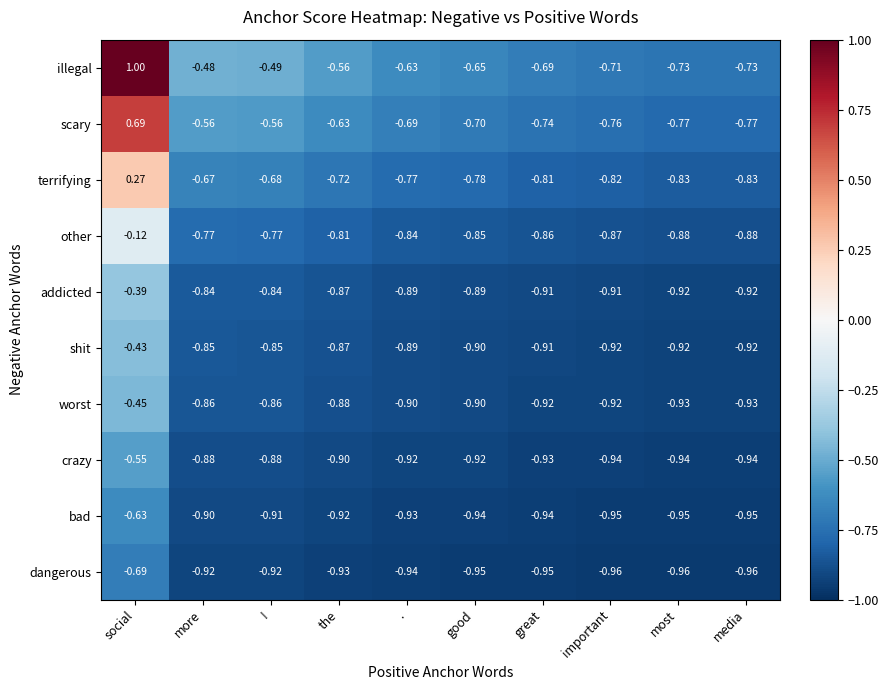

Which series changed the most between the and most?

illegal